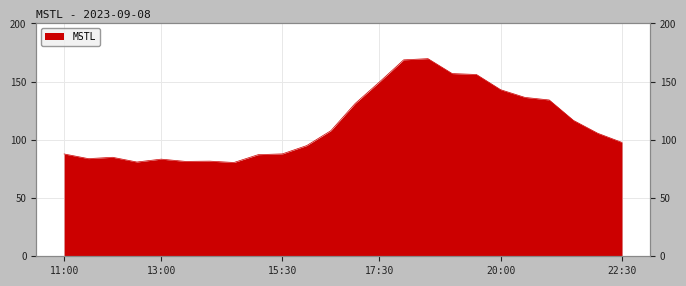

List the labels in order of value, smallest first.

14:30, 12:30, 13:30, 14:00, 13:00, 11:30, 12:00, 15:00, 11:00, 15:30, 16:00, 22:30, 22:00, 16:30, 21:30, 17:00, 21:00, 20:30, 20:00, 17:30, 19:30, 19:00, 18:00, 18:30